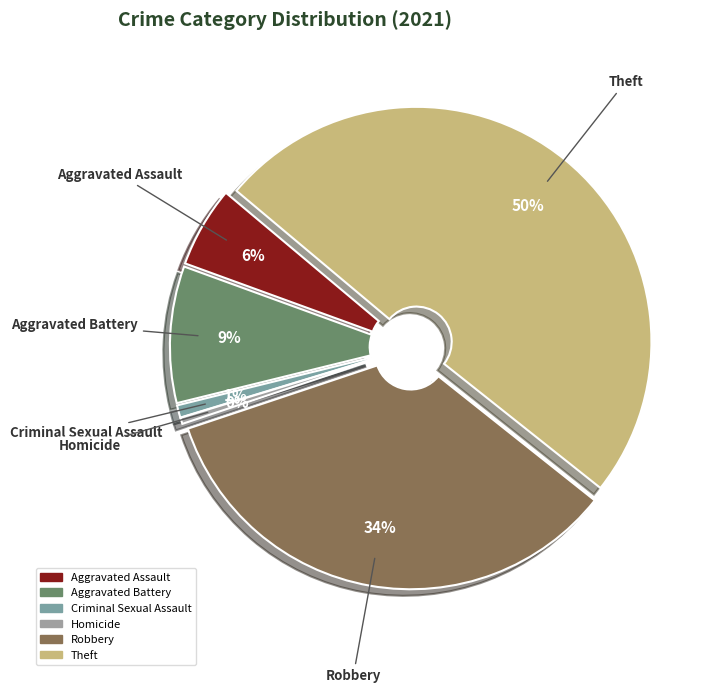

Count the number of slices in the pie.

7